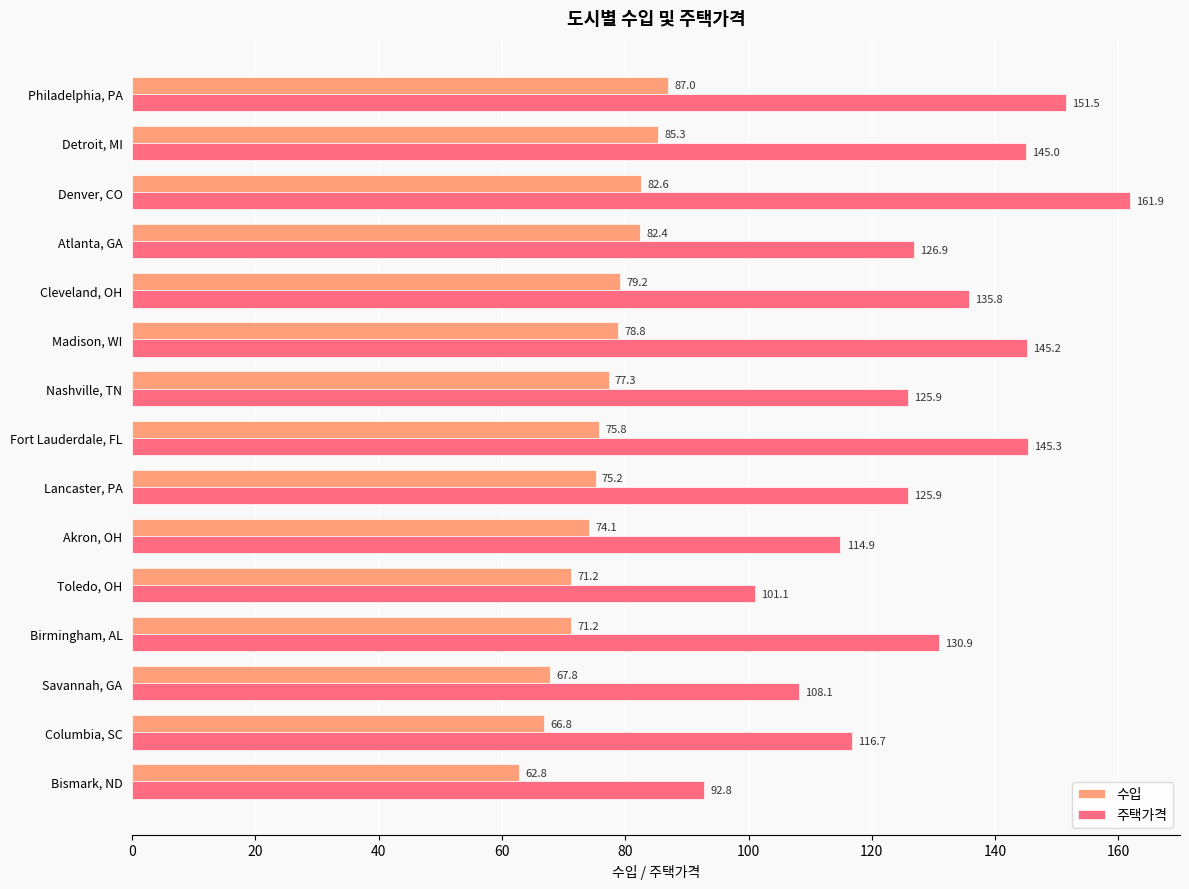

What is the lowest value of the 주택가격 series?

92.8